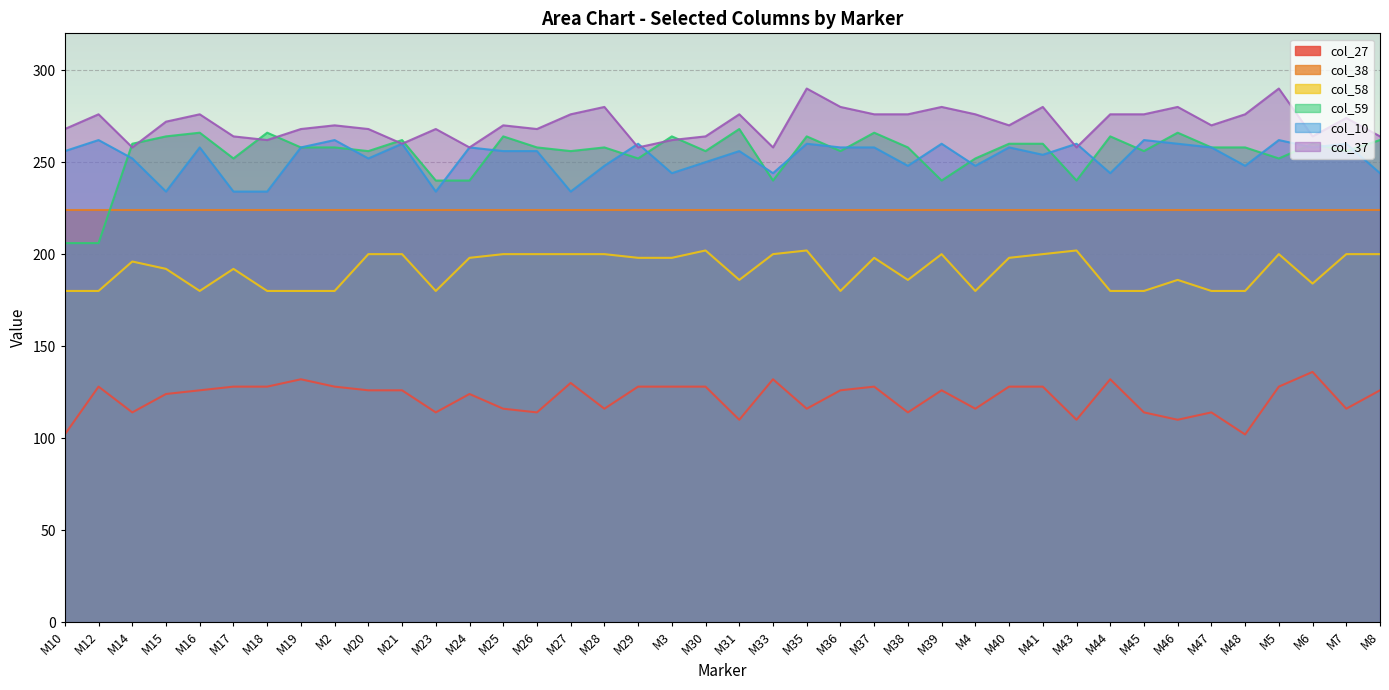

Is it true that col_10 equals 340 at M36?

False